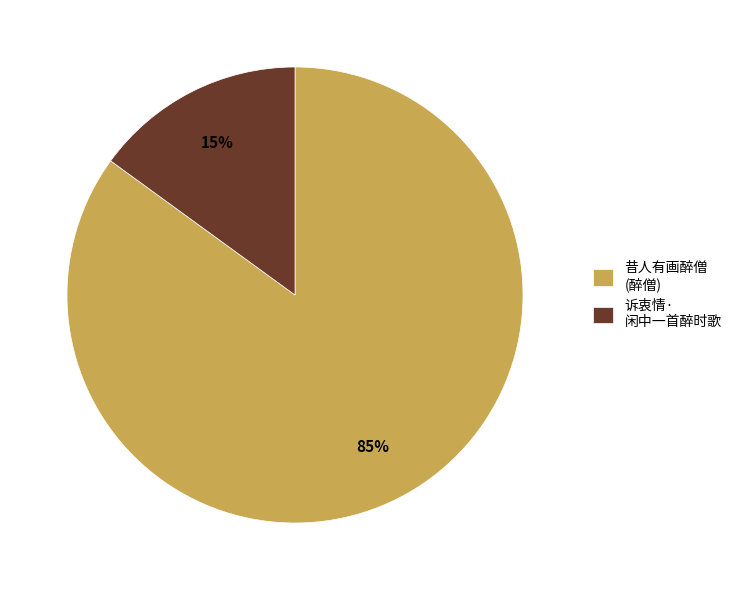

What is the smallest slice in the pie chart?

诉衷情· 闲中一首醉时歌